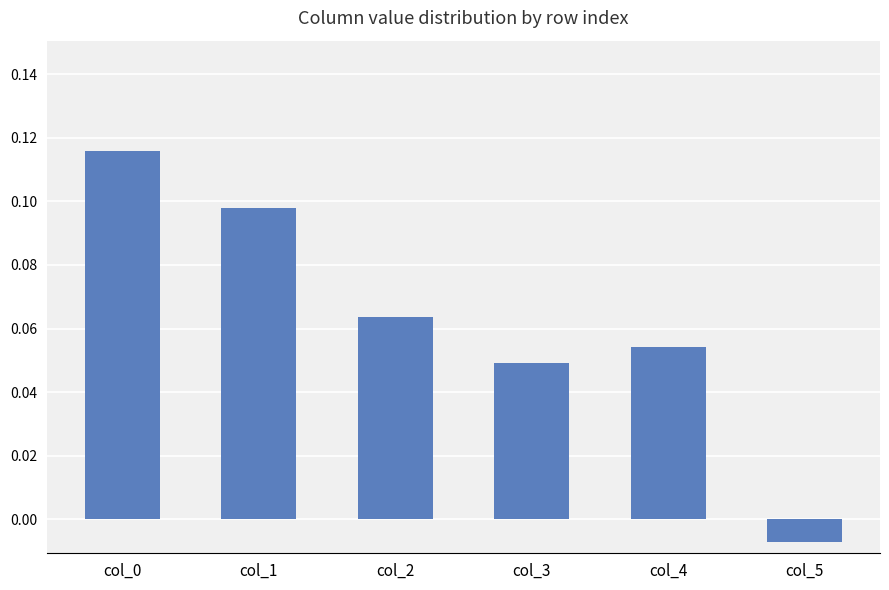

What is the total value across all series at 9?

0.4